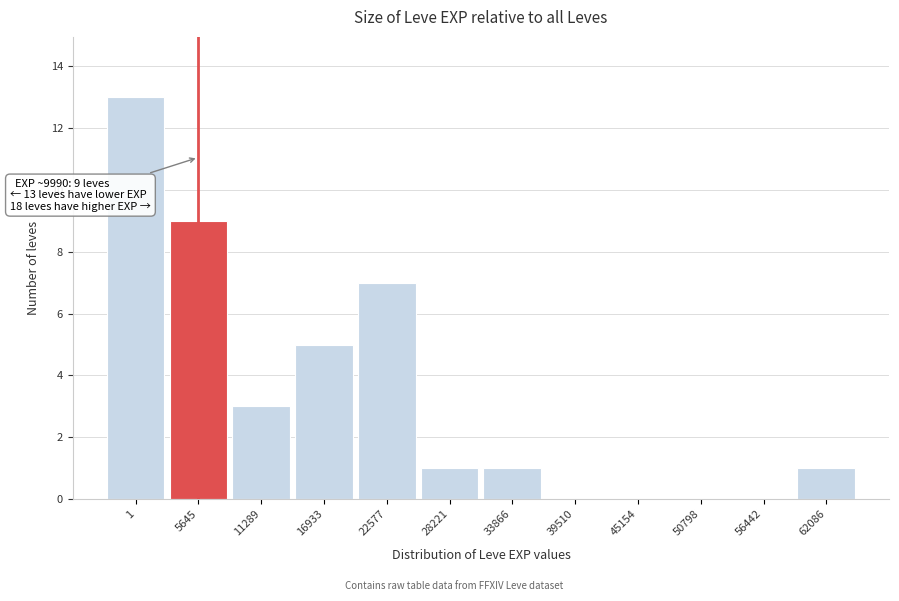

Reading left to right, what are all the values shown in this chart?

1=13	5645=9	11289=3	16933=5	22577=7	28221=1	33866=1	39510=0	45154=0	50798=0	56442=0	62086=1